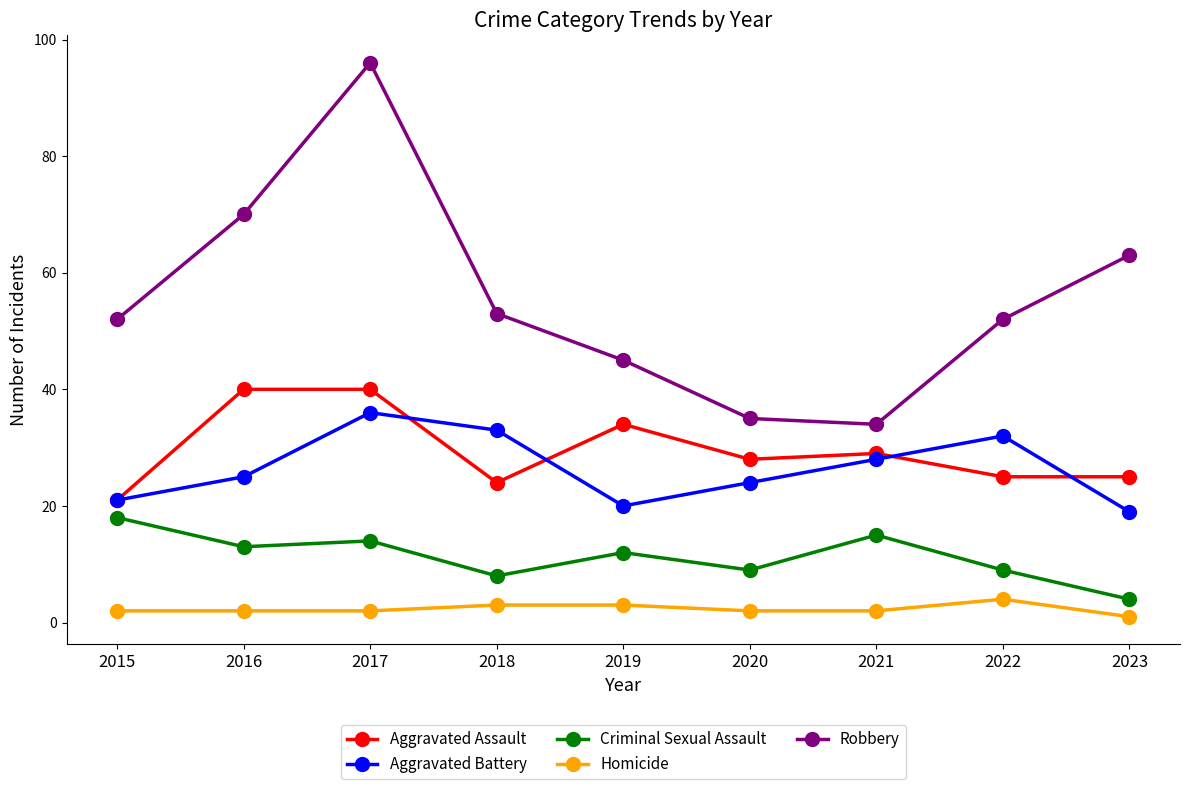

Is this an area chart (filled region under the line)?

No